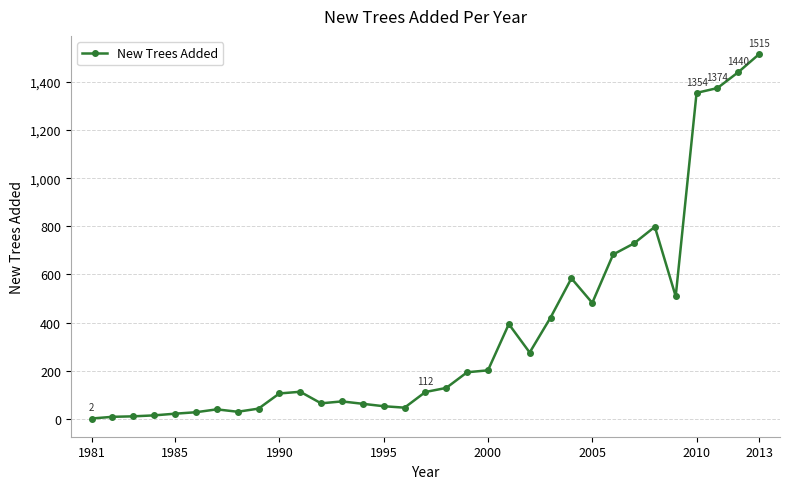

What is the difference between the maximum and minimum values?

1513